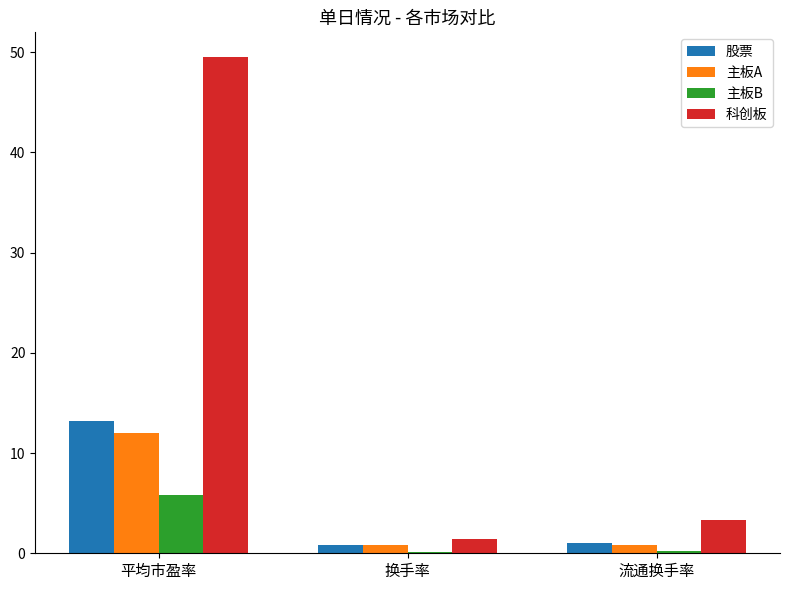

What position from the right is 平均市盈率?

3